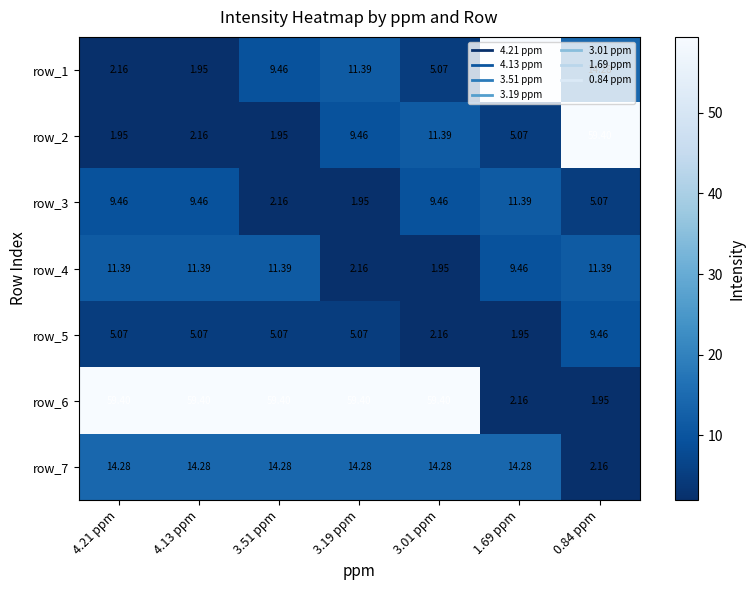

What is the sum of all row_1 values?

103.7